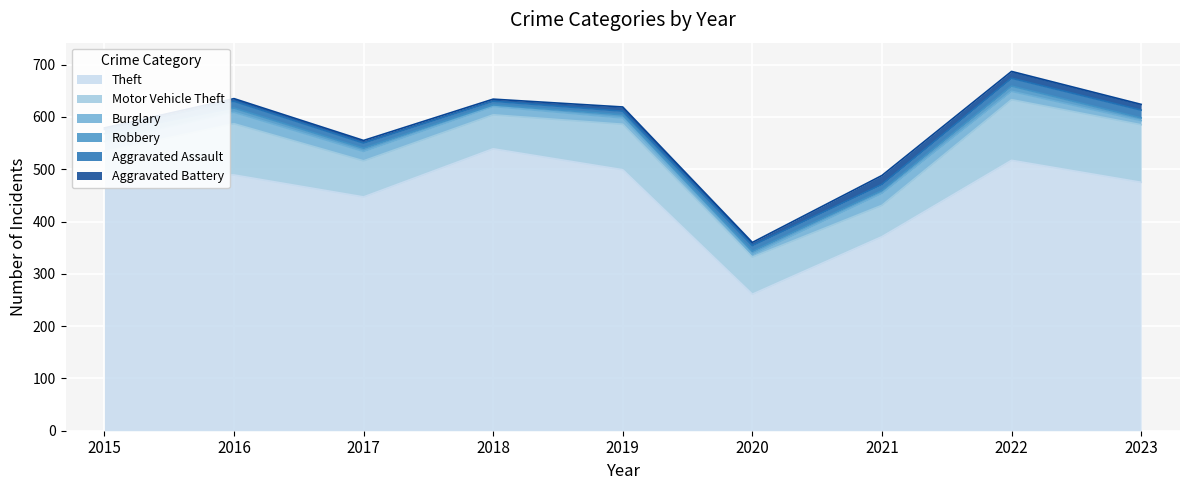

Rank the series by their maximum value, from highest to lowest.

Theft, Motor Vehicle Theft, Burglary, Aggravated Battery, Robbery, Aggravated Assault